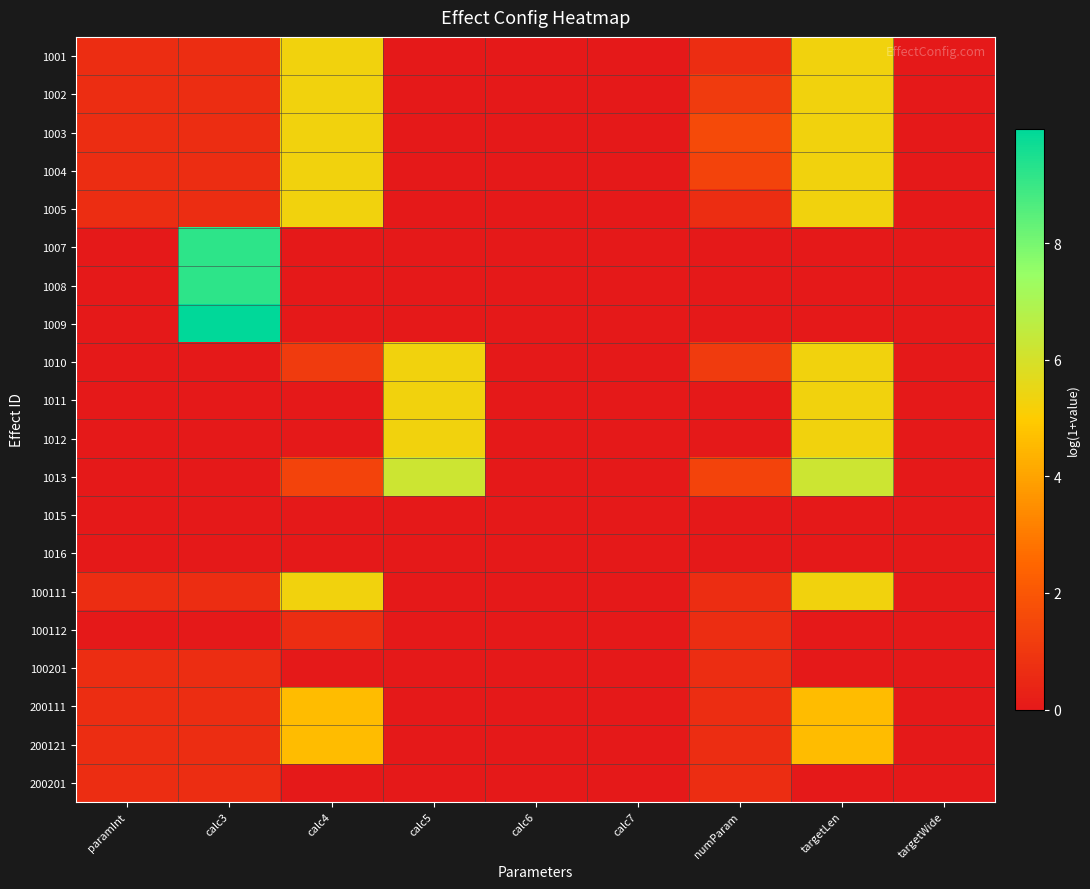

Which has a higher value, calc6 or calc3?

calc3